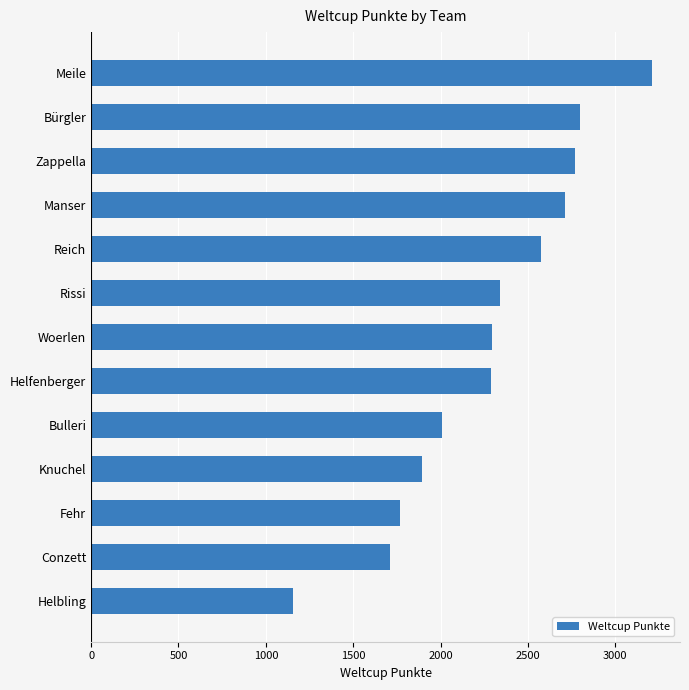

What is the smallest value displayed?

1158